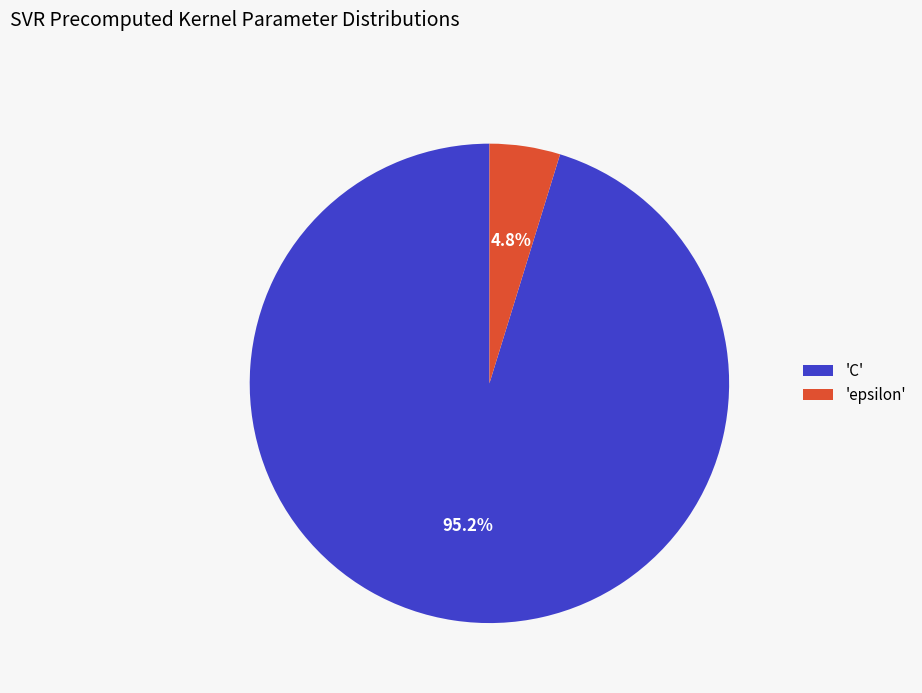

What percentage is NOT represented by 'C'?

4.8%